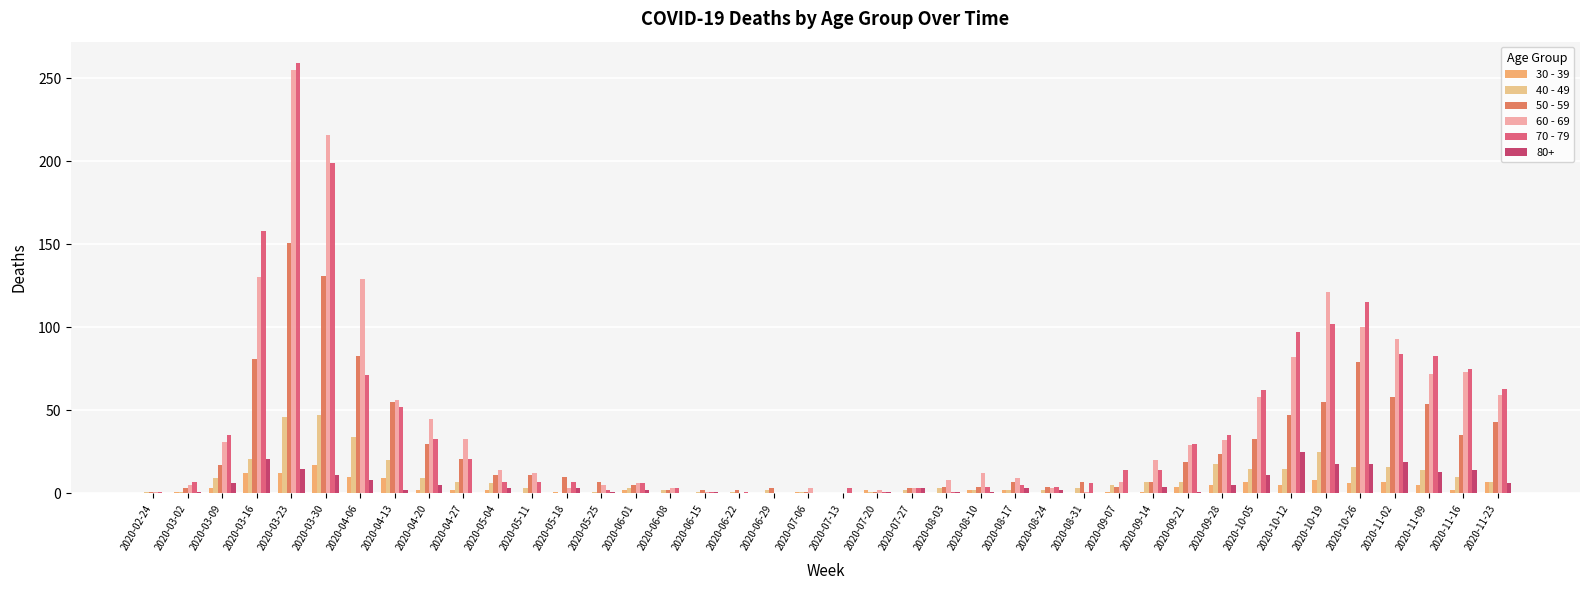

How many series are shown in this chart?

6